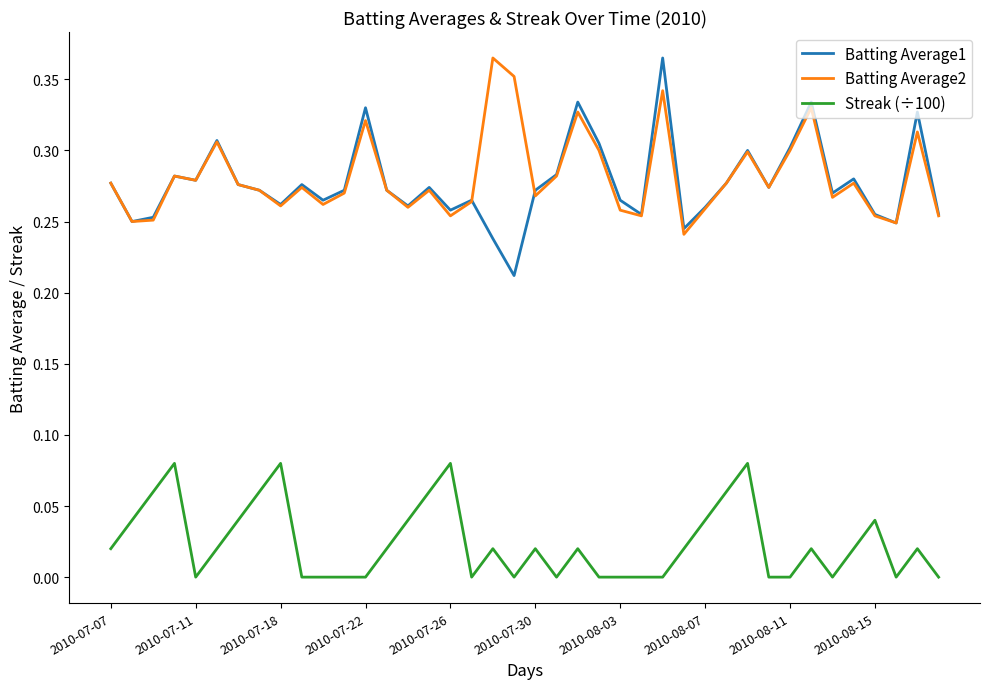

At how many categories does at least one series exceed 0?

40